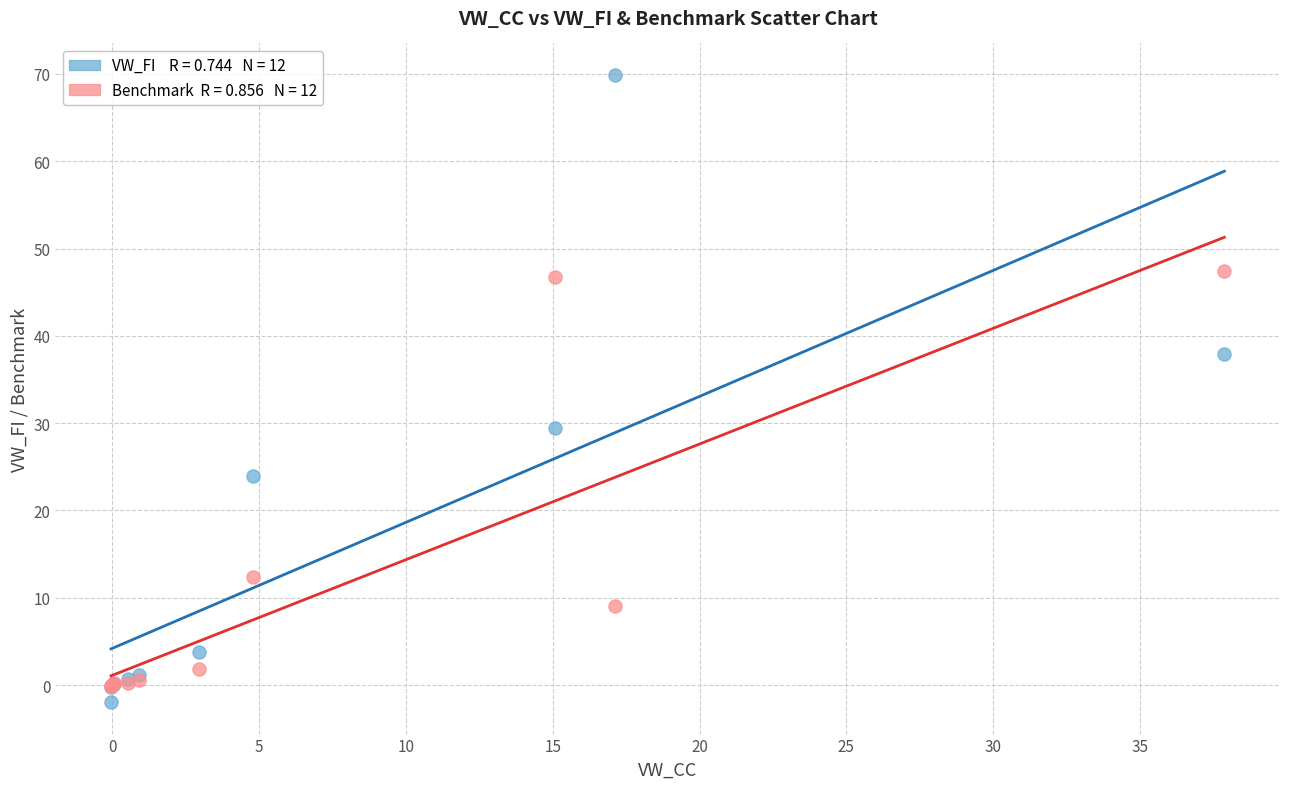

Across all series, what Y value is closest to 33?

29.4